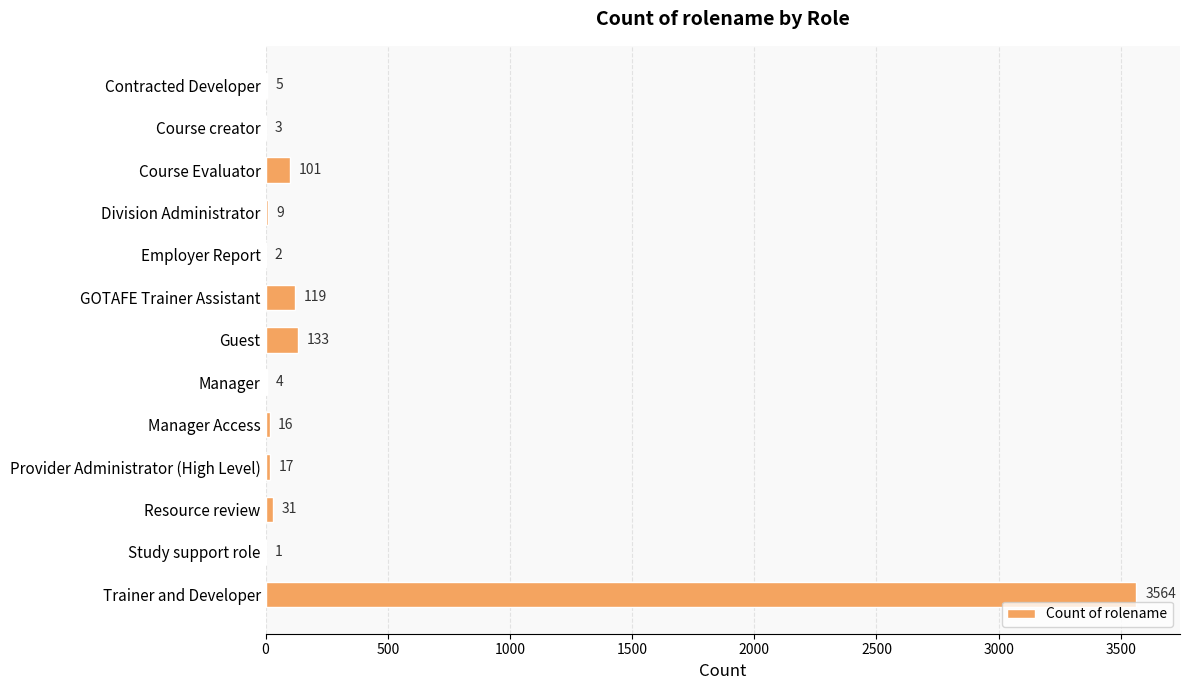

What is the sum of the values at Employer Report and GOTAFE Trainer Assistant?

121